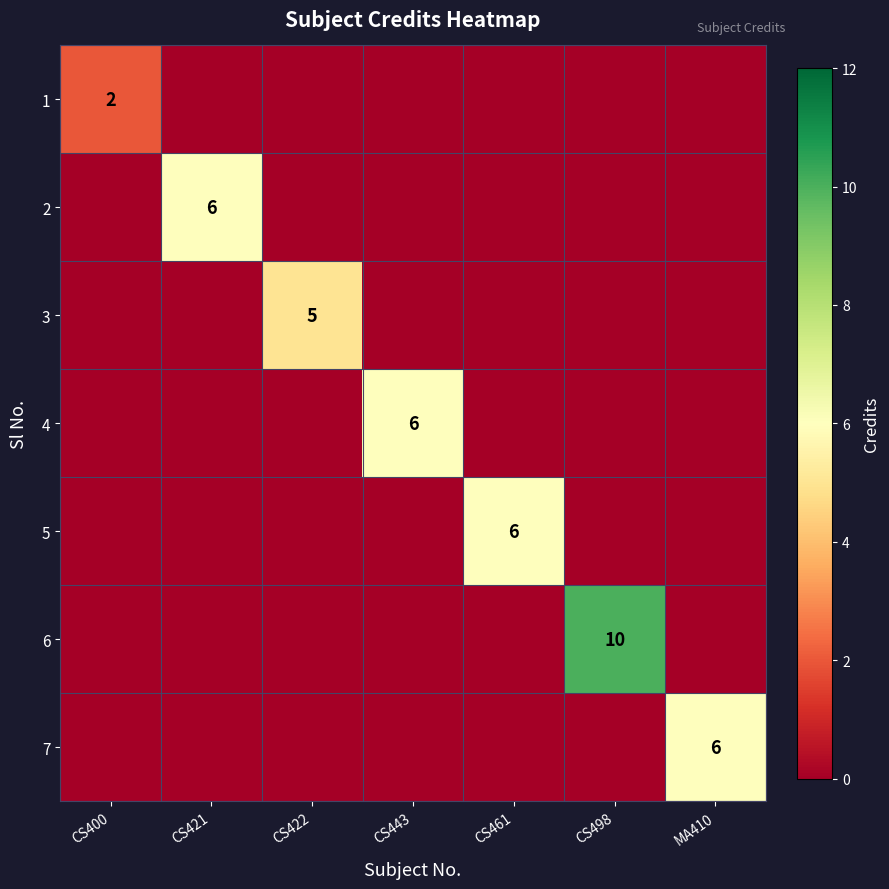

At which category is the sum across all series the highest?

CS498